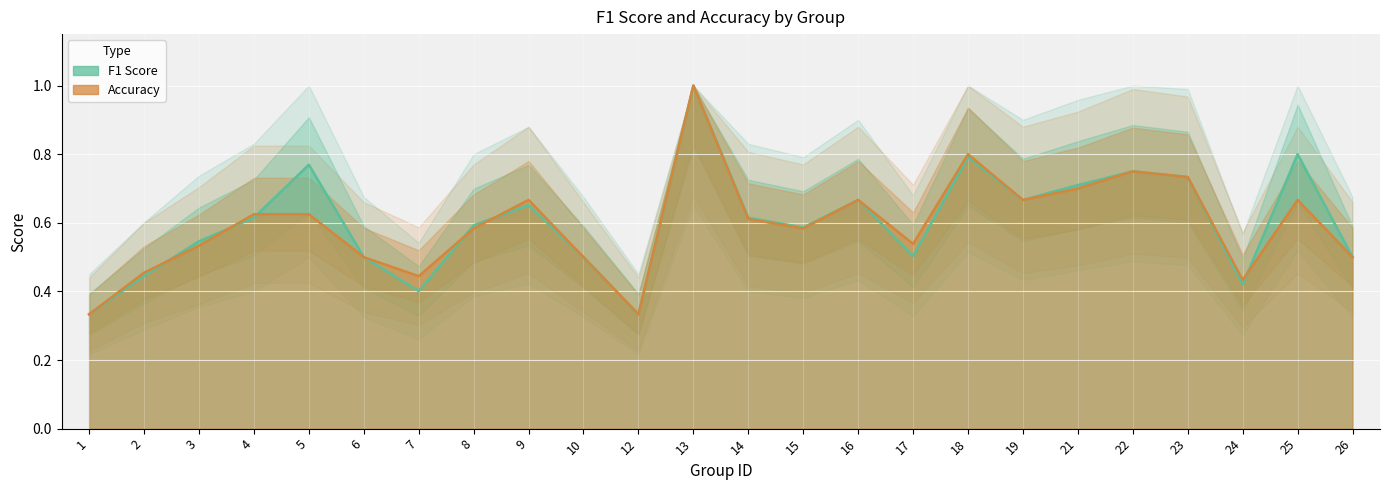

The f1 series shows 0.5 at 10. True or false?

True